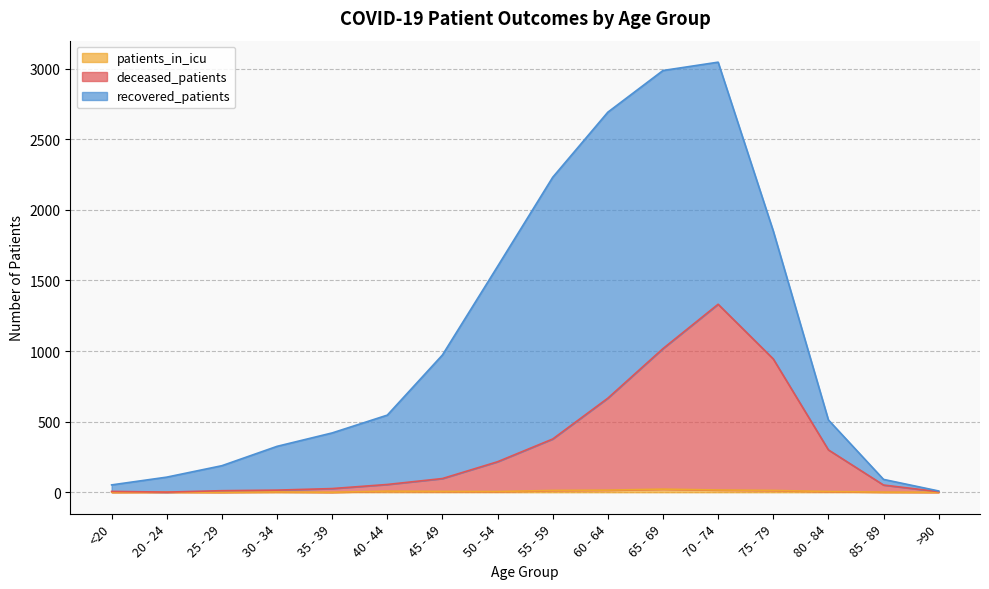

Does the chart display data point markers on the line(s)?

No